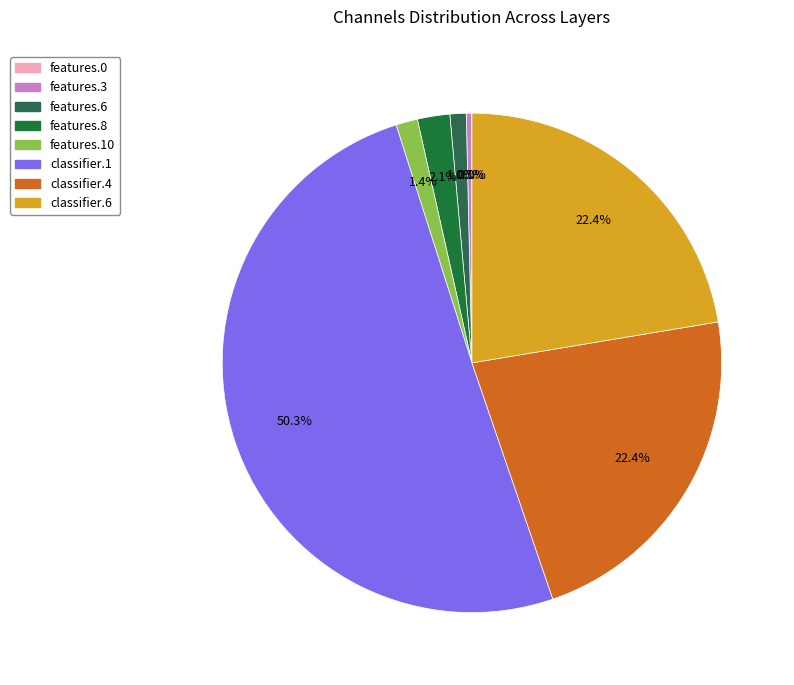

Rank the categories by value from highest to lowest.

classifier.1, classifier.4, classifier.6, features.8, features.10, features.6, features.3, features.0